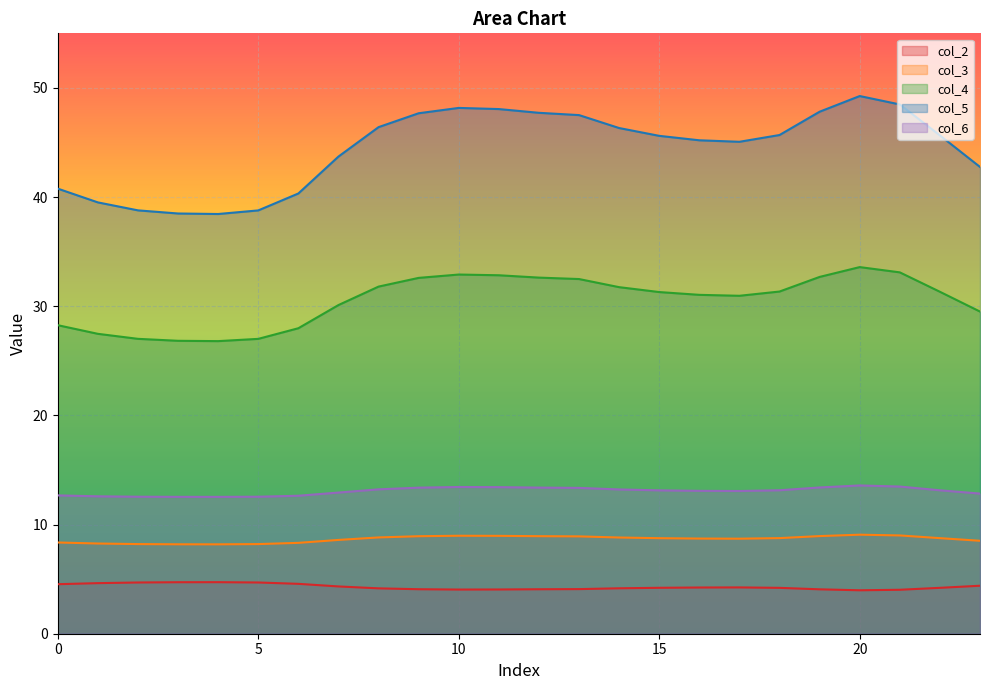

Where is col_5 nearest to the value 43?

23